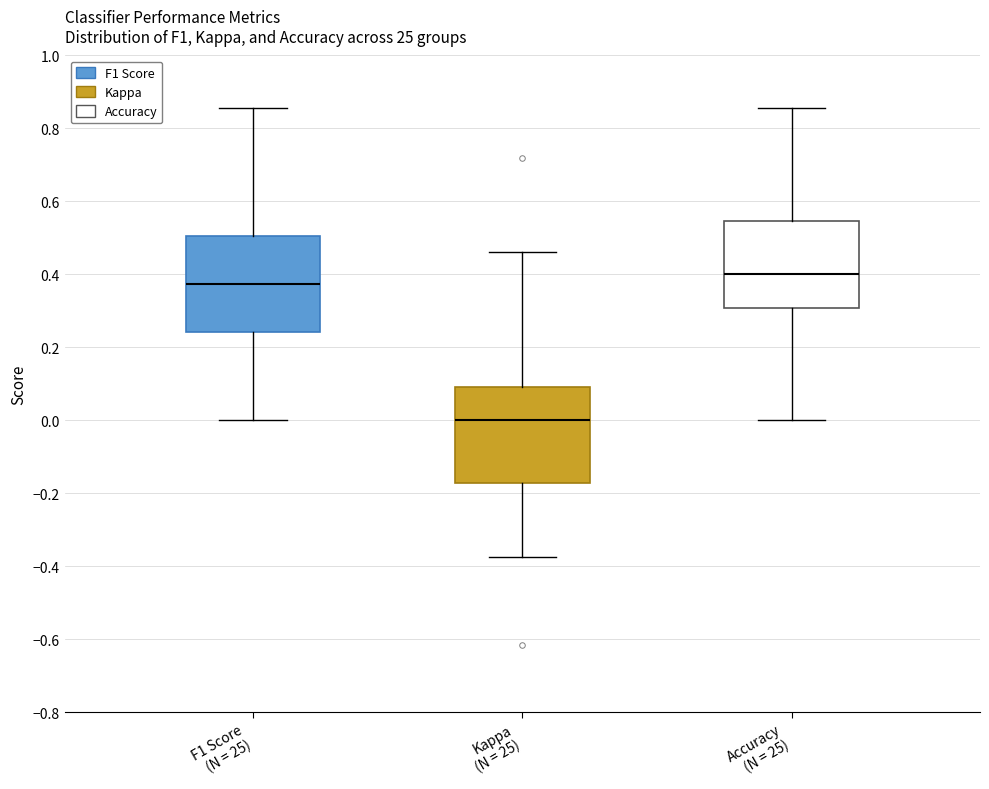

Which box has the highest median line?

Accuracy (N = 25)